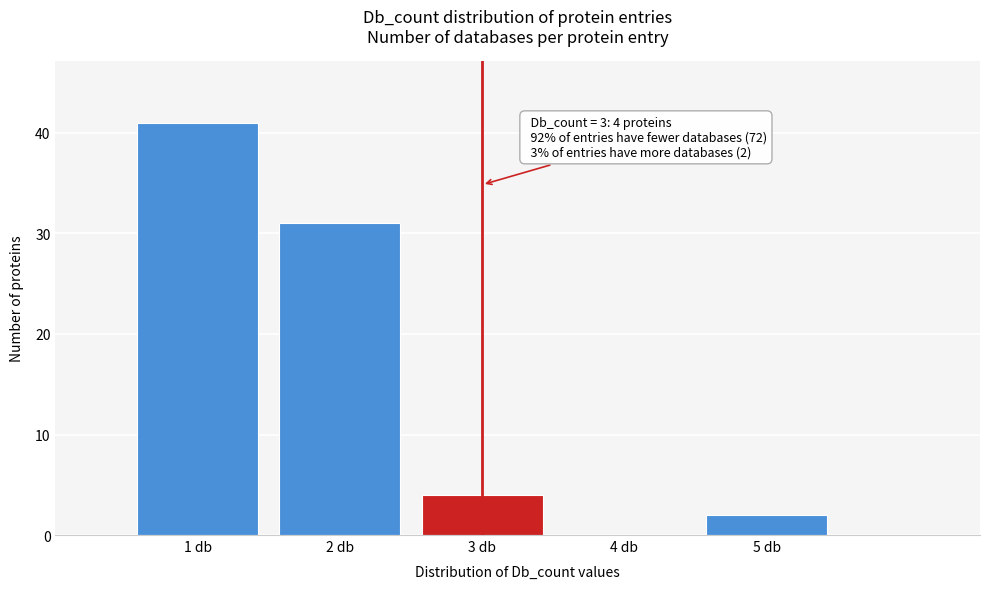

Reading left to right, transcribe all the data shown in this chart.

1 db=41	2 db=31	3 db=4	4 db=0	5 db=2